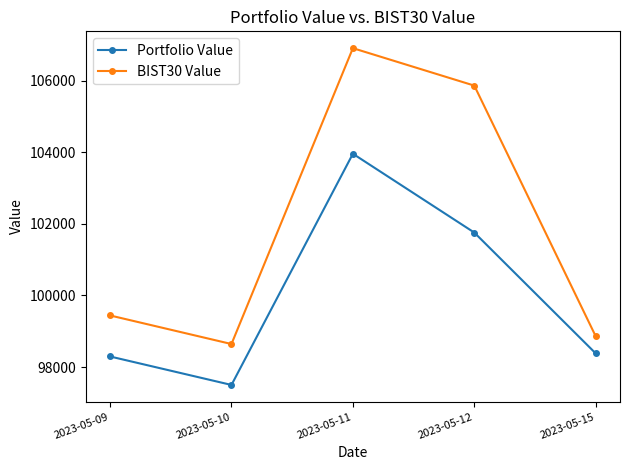

Rank the series by their maximum value, from highest to lowest.

BIST30 Value, Portfolio Value